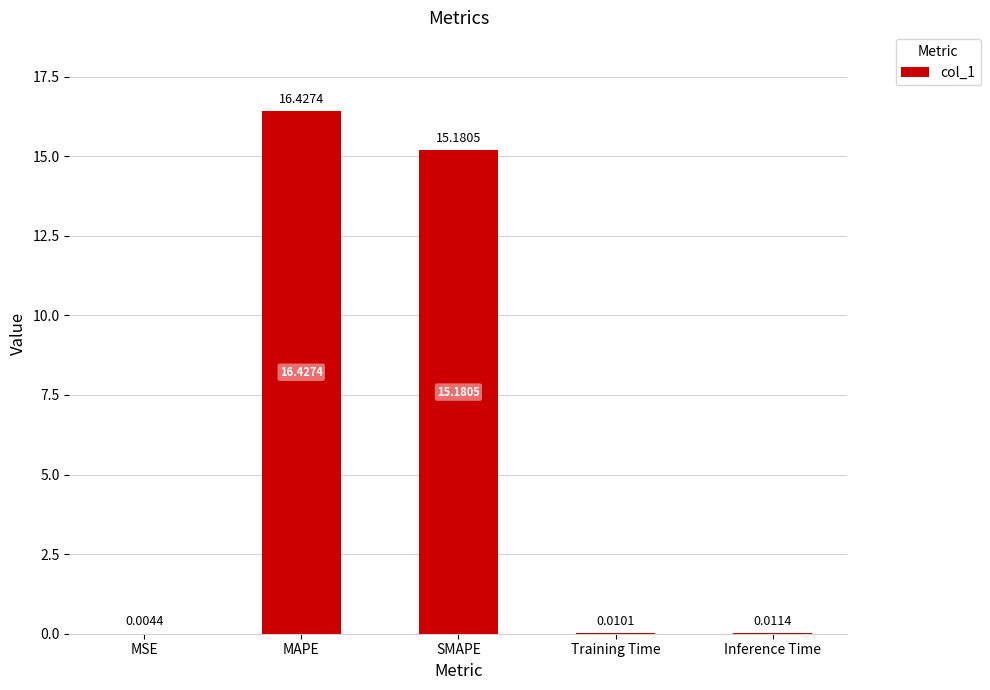

What is the change in value from MSE to MAPE?

+16.4